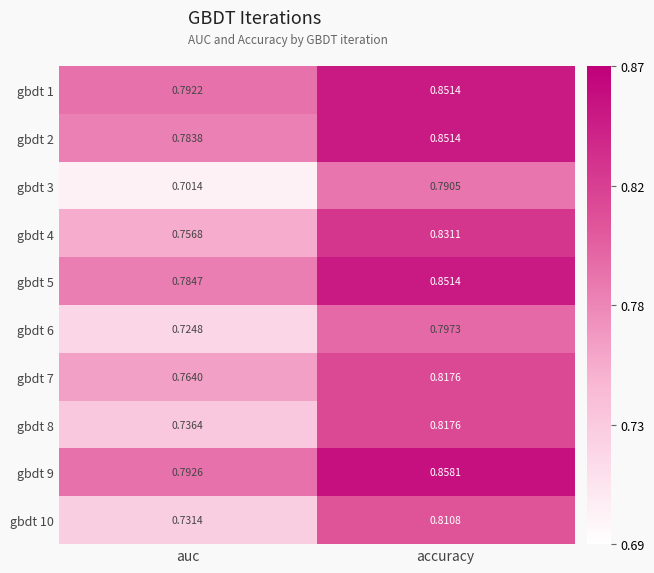

Is the value of gbdt 8 at accuracy greater than the value of gbdt 6 at auc?

Yes